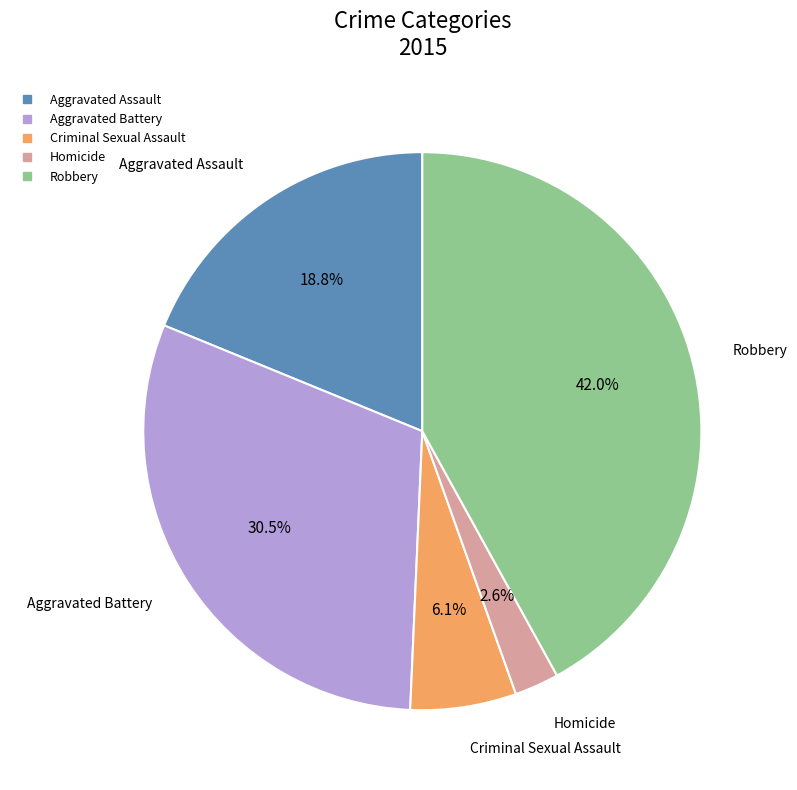

Rank the categories by value from lowest to highest.

Homicide, Criminal Sexual Assault, Aggravated Assault, Aggravated Battery, Robbery